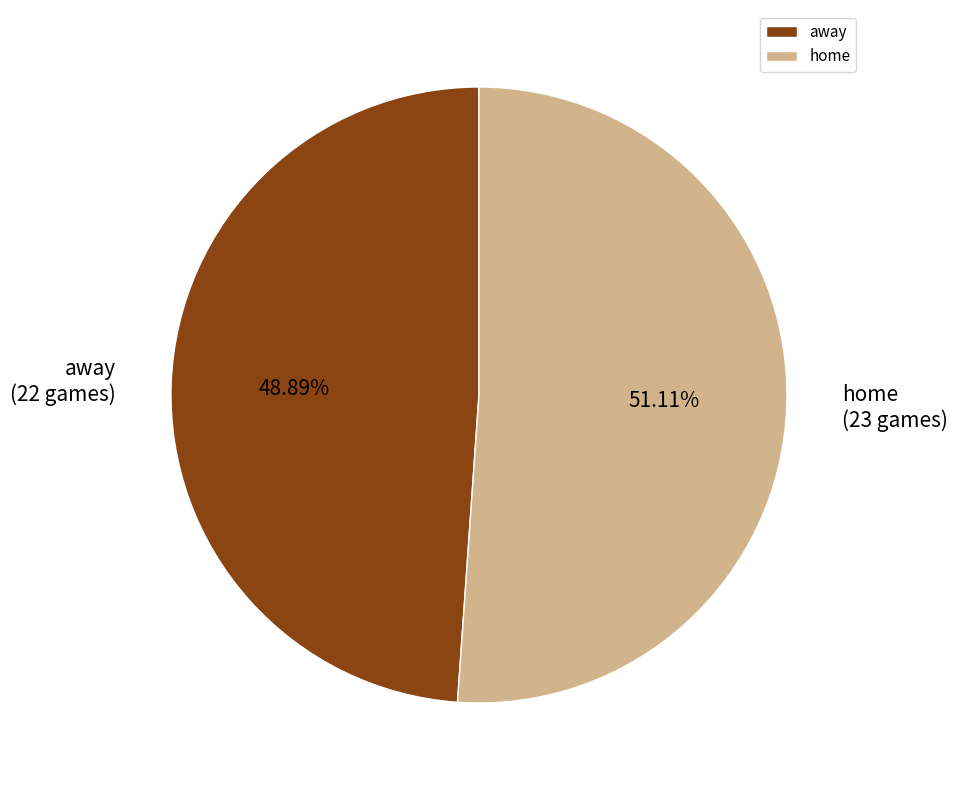

What percentage is the away slice, to the nearest percent?

49%